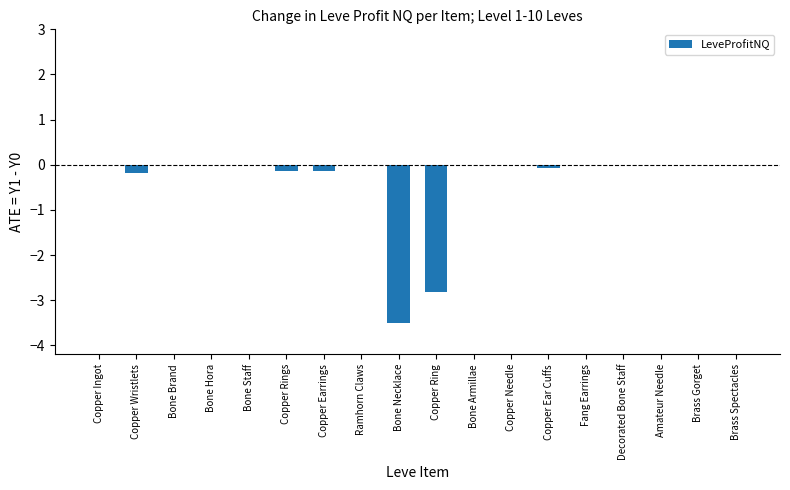

True or false: the data shows -4.1 at Copper Ring.

False